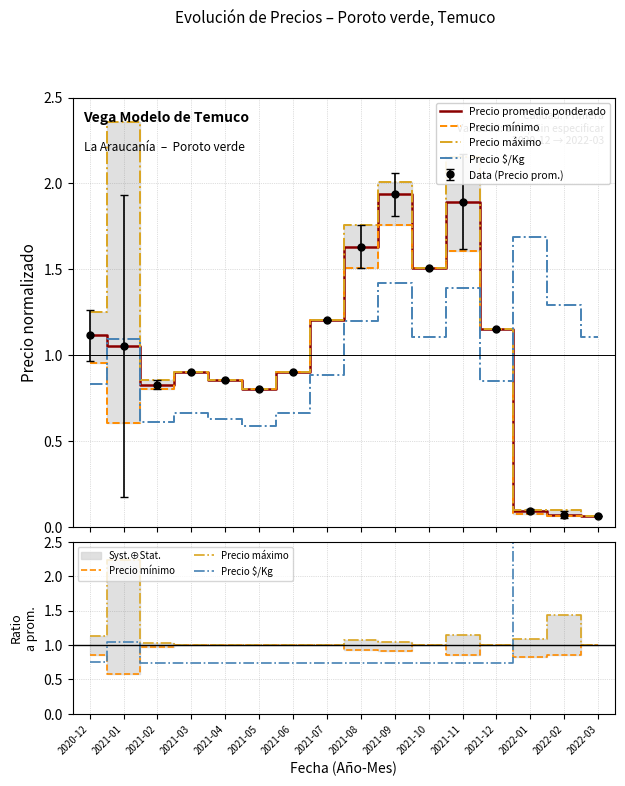

What is the minimum value for Precio $/Kg?

0.7